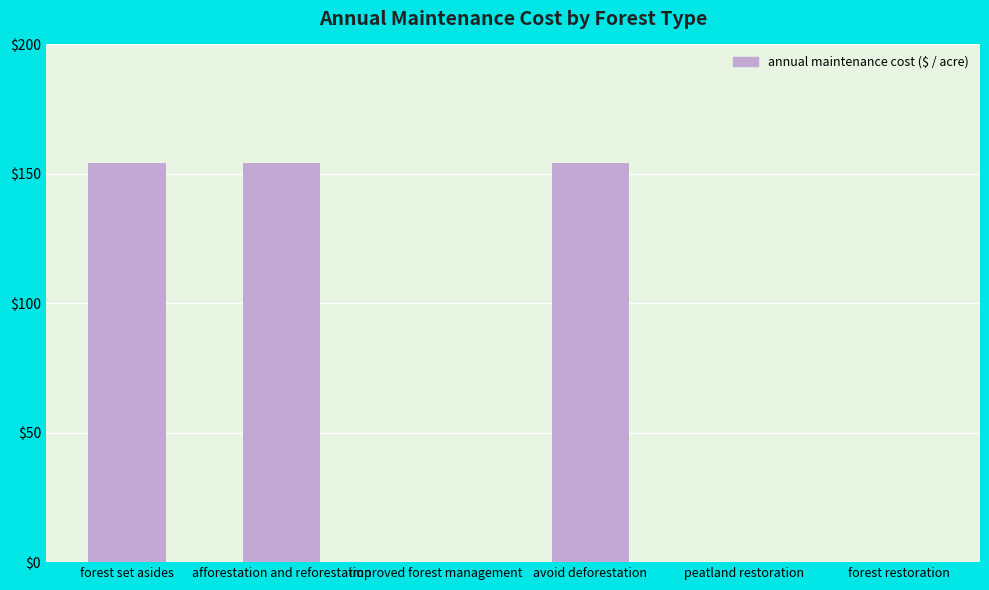

Which has a higher value, forest set asides or forest restoration?

forest set asides